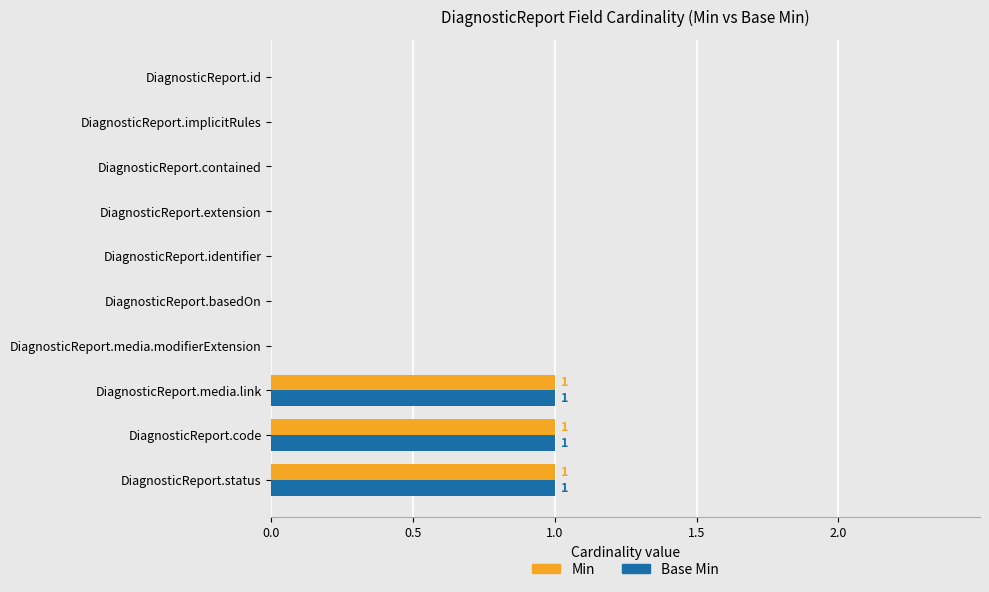

What is the sum of all Base Min values?

3